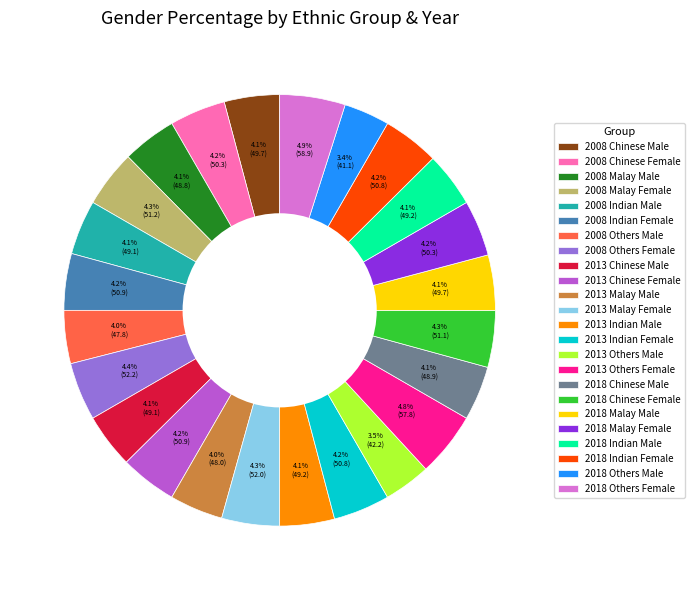

What percentage is the 2008 Malay Female slice, to the nearest percent?

4%